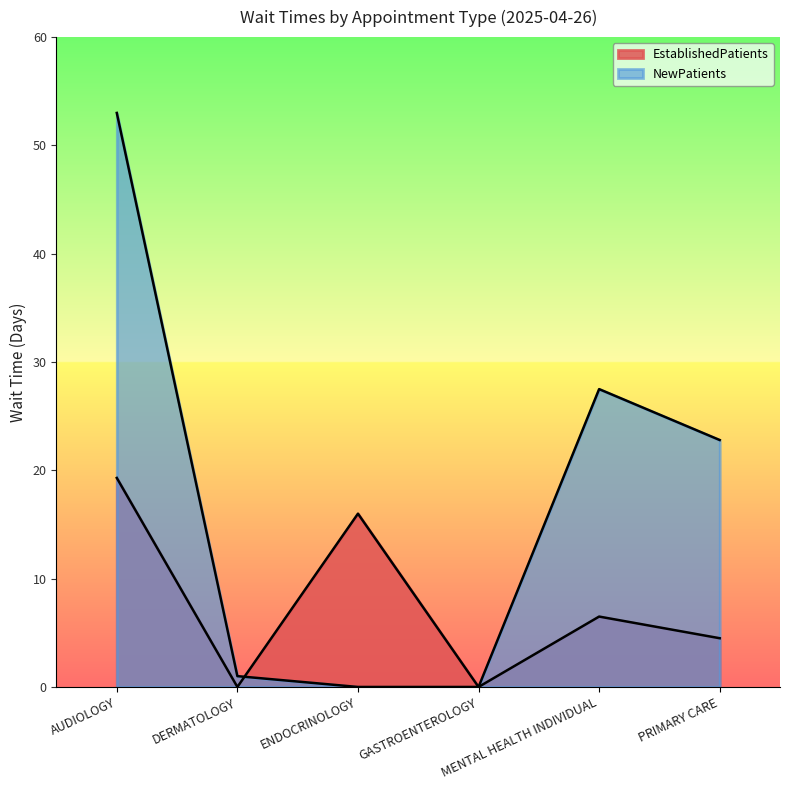

The NewPatients series shows 18.5 at GASTROENTEROLOGY. True or false?

False